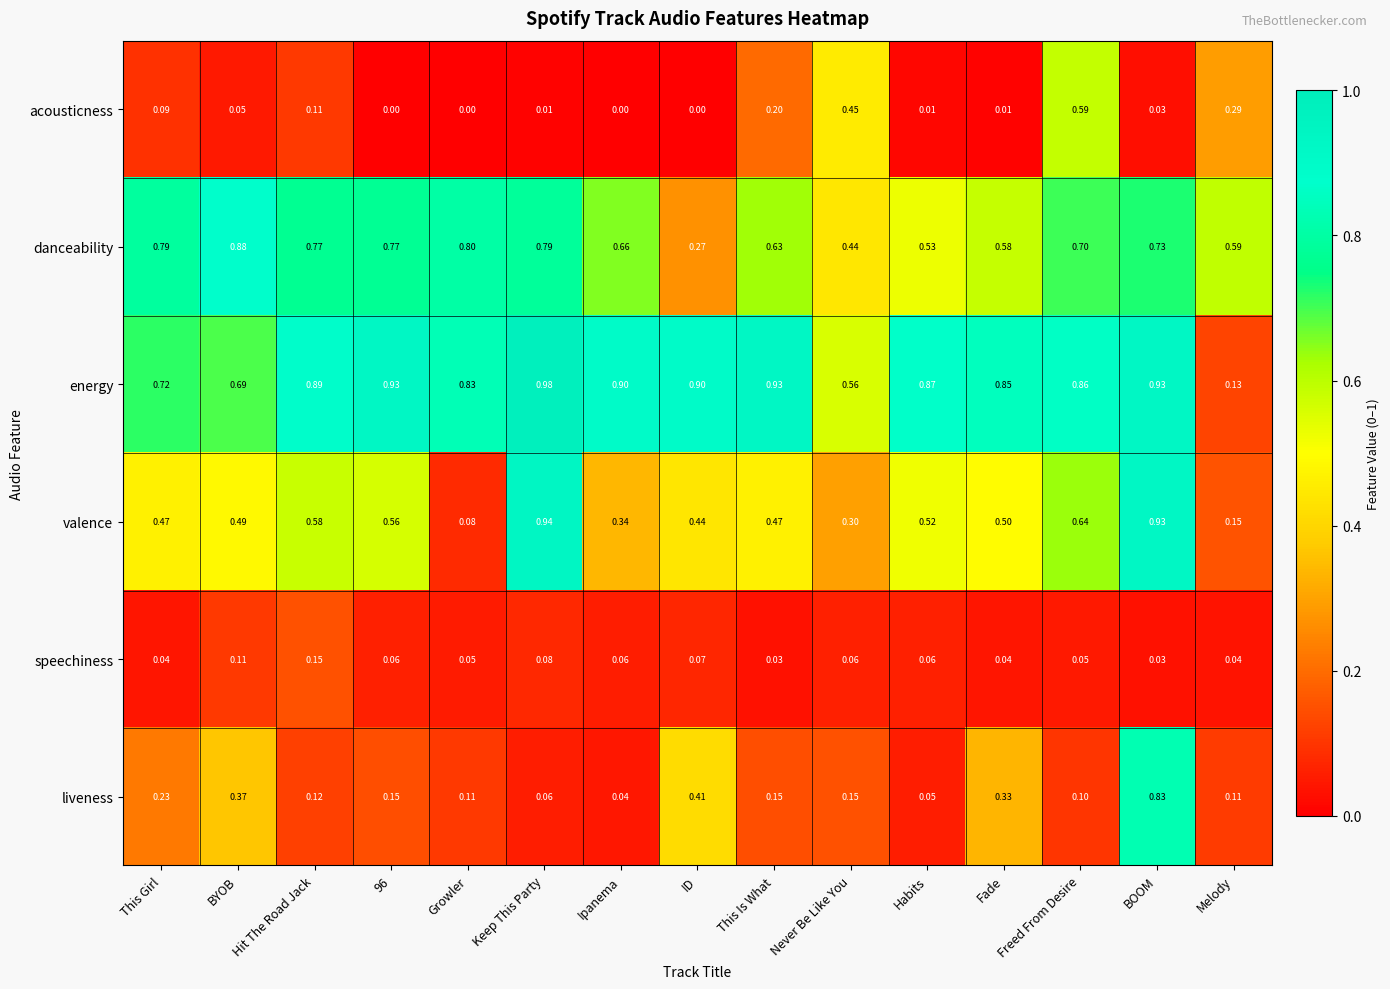

Where is valence nearest to the value 0?

Growler